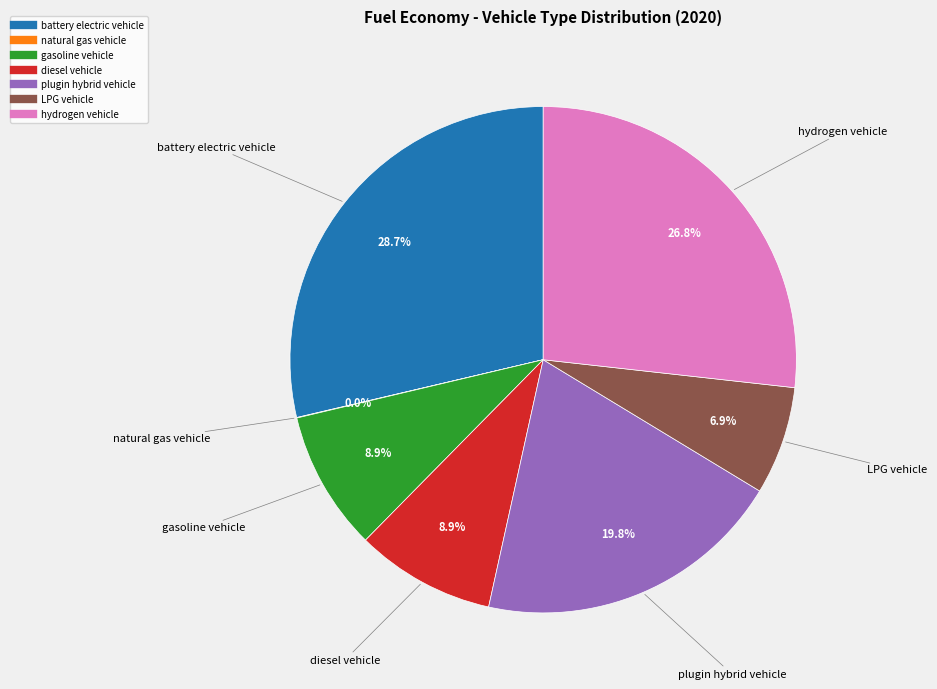

What is the largest slice in the pie chart?

battery electric vehicle